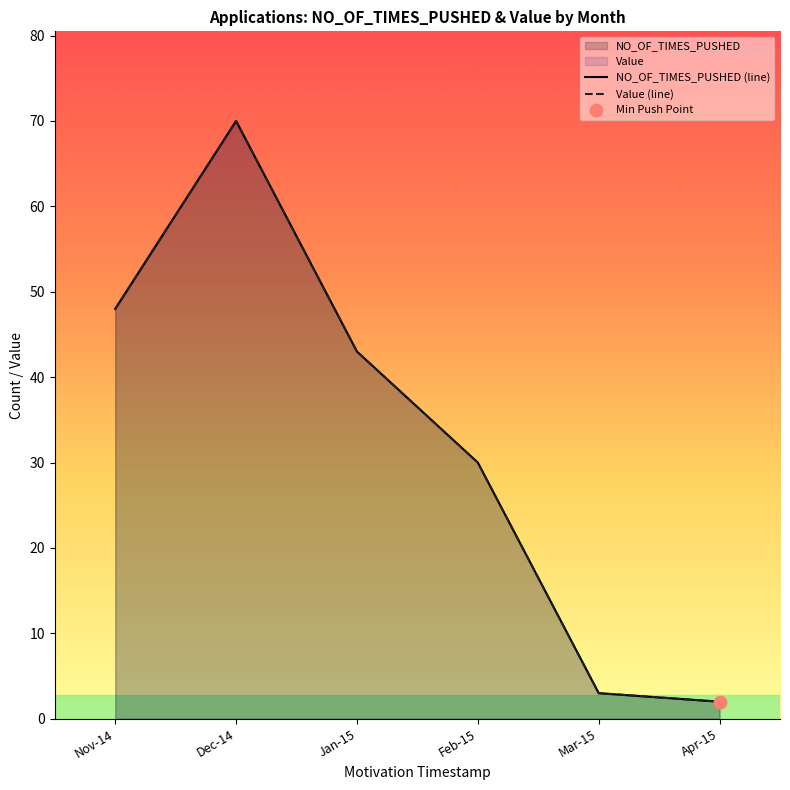

What is the total value across all series at Feb-15?

60